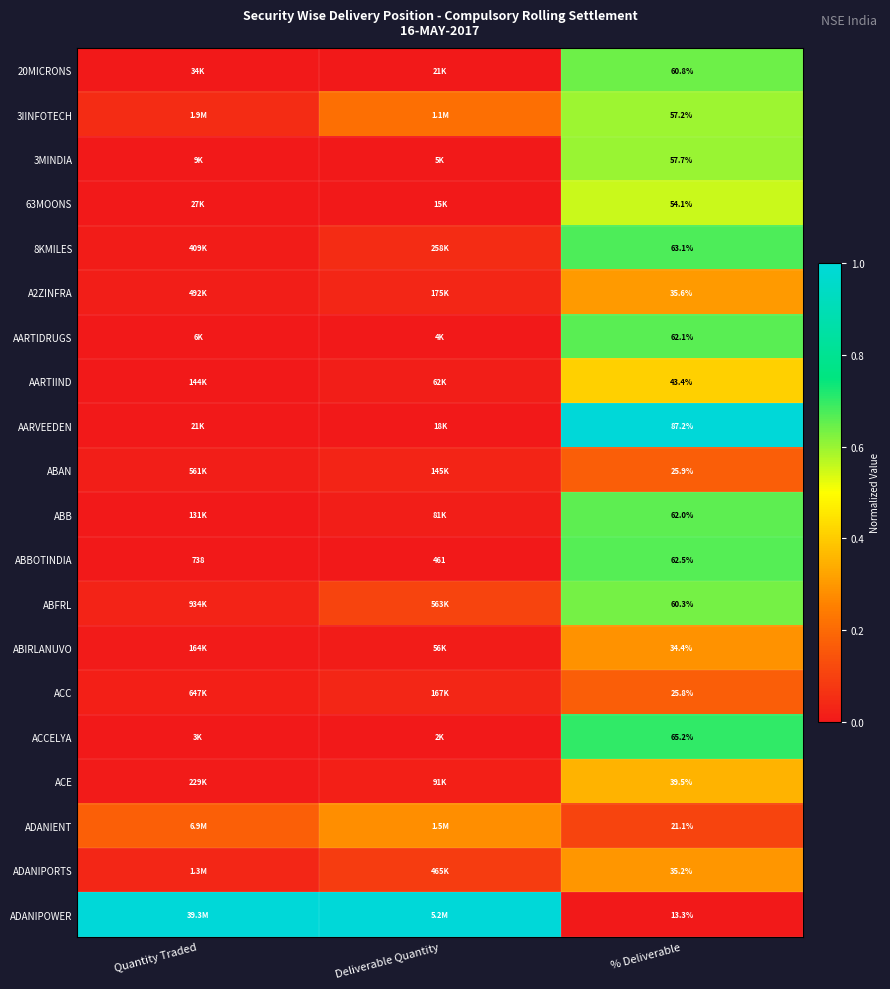

At Deliverable Quantity, list the series in order from largest to smallest.

ADANIPOWER, ADANIENT, 3IINFOTECH, ABFRL, ADANIPORTS, 8KMILES, A2ZINFRA, ACC, ABAN, ACE, ABB, AARTIIND, ABIRLANUVO, 20MICRONS, AARVEEDEN, 63MOONS, 3MINDIA, AARTIDRUGS, ACCELYA, ABBOTINDIA